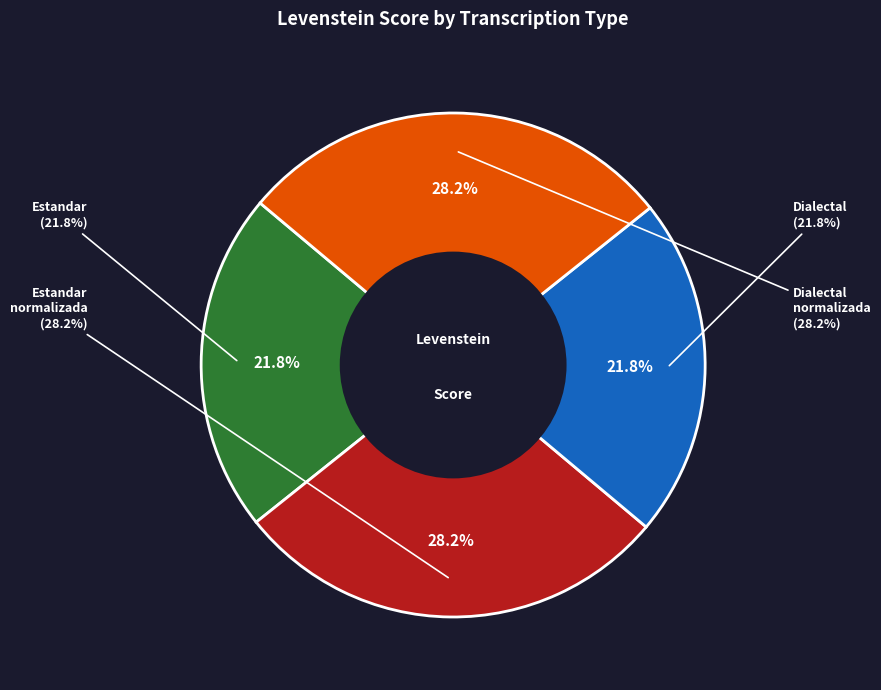

Rank the categories by value from highest to lowest.

Estandar_normalizada, Dialectal_normalizada, Estandar, Dialectal